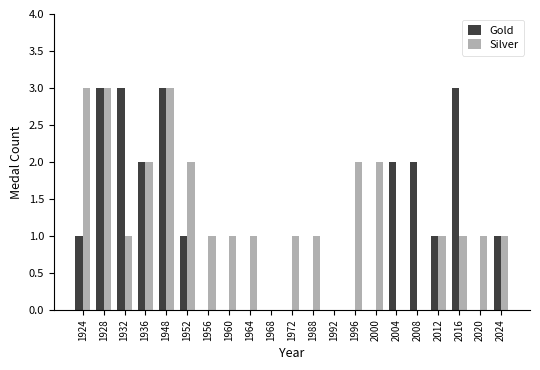

What is the total value across all series at 1960?

1